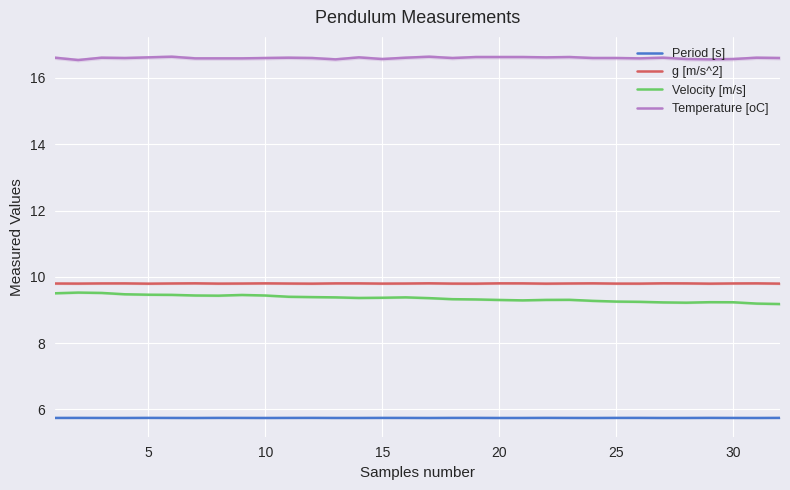

True or false: Period [s] and Velocity [m/s] cross at least once.

False